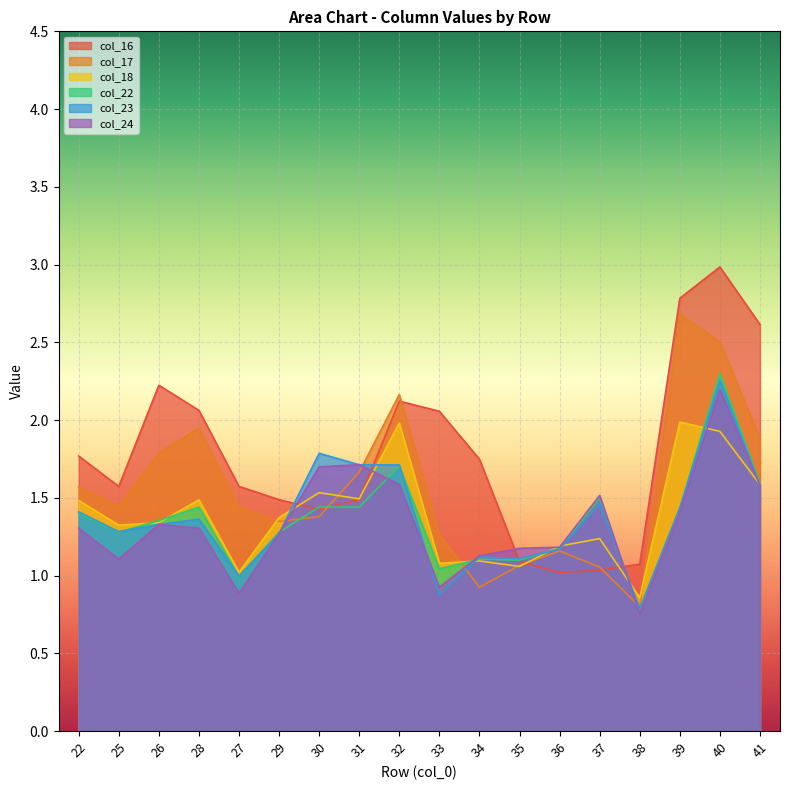

What are all the series names shown in the legend?

col_16, col_17, col_18, col_22, col_23, col_24